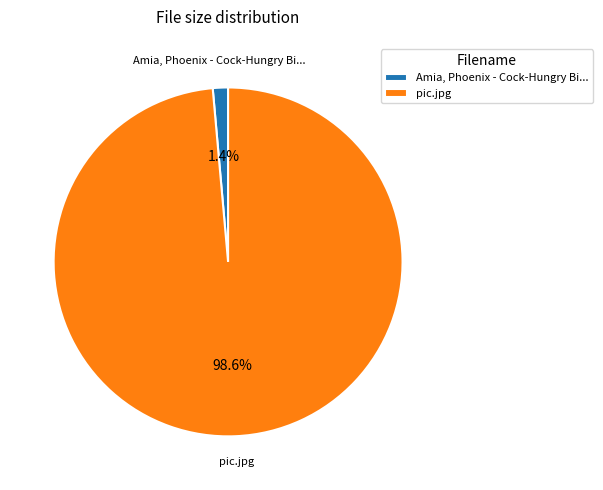

Is Amia, Phoenix - Cock-Hungry Bi... the majority of the pie?

No